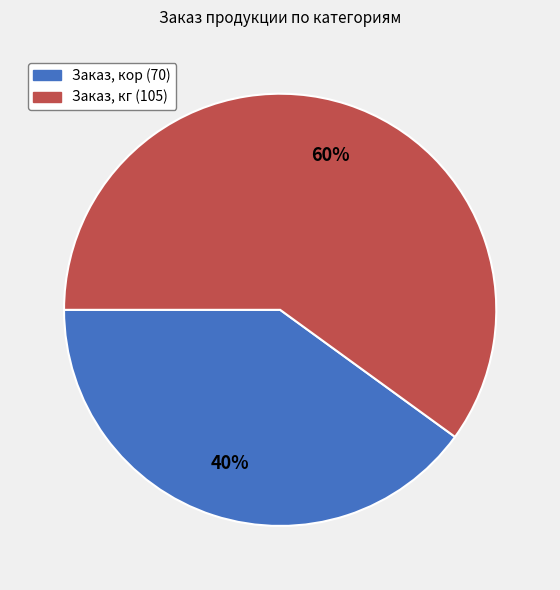

To the nearest percent, what is the combined percentage of Заказ, кг (105) and Заказ, кор (70)?

100%